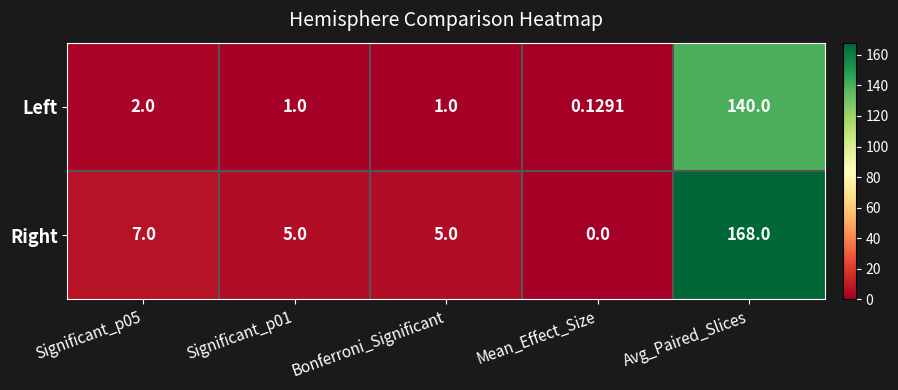

Which label corresponds to the smallest value in the chart?

Mean_Effect_Size